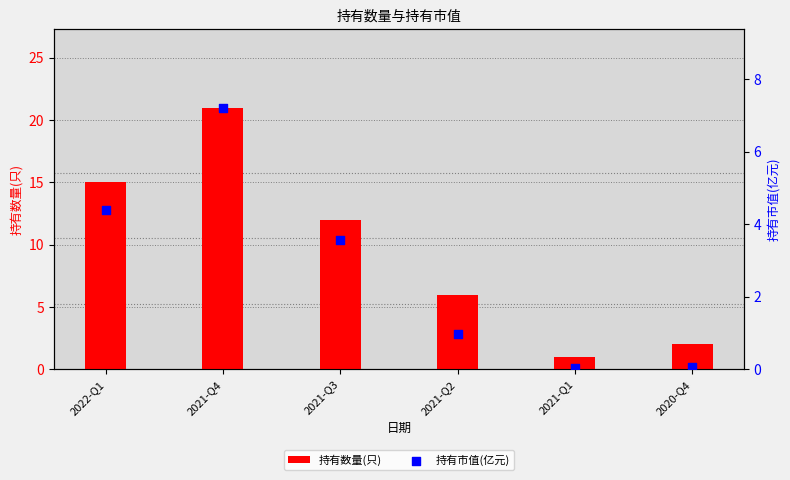

At how many categories does at least one series exceed 8?

3